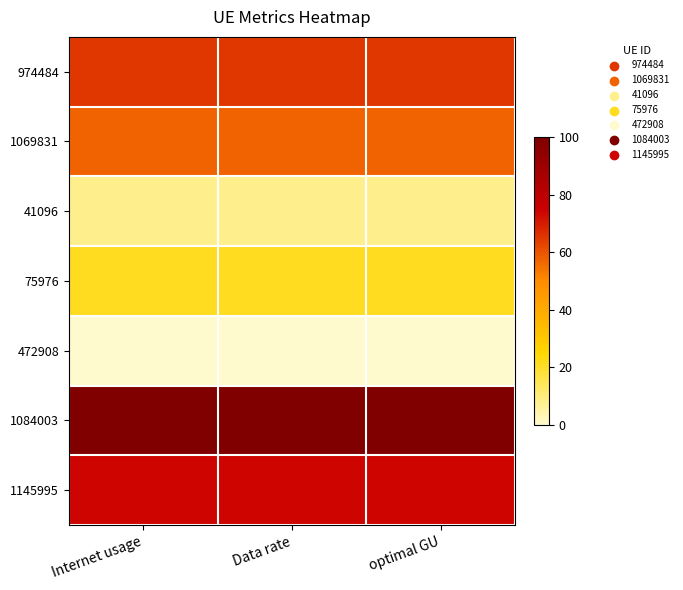

Which category has the highest value across all series?

Internet usage